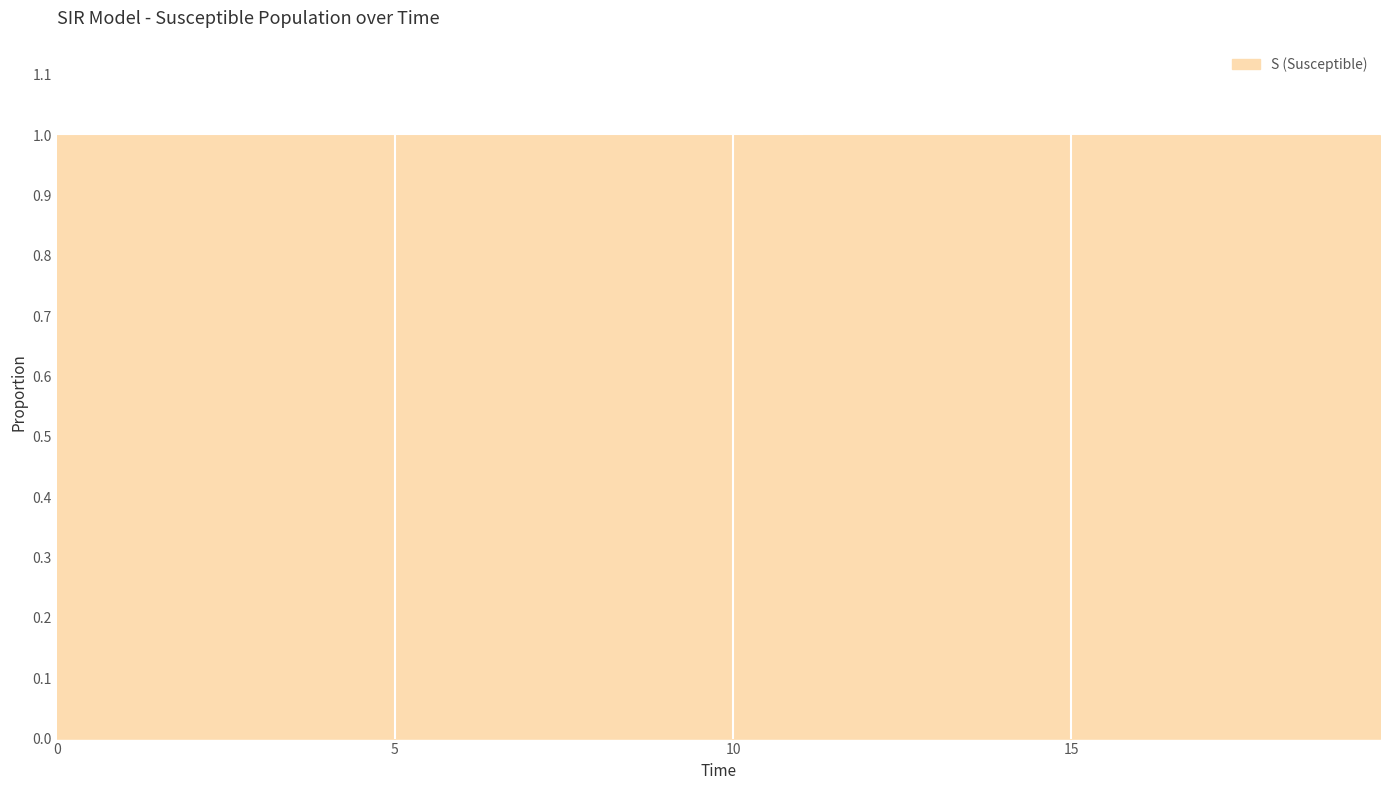

What is the smallest value displayed?

1.0